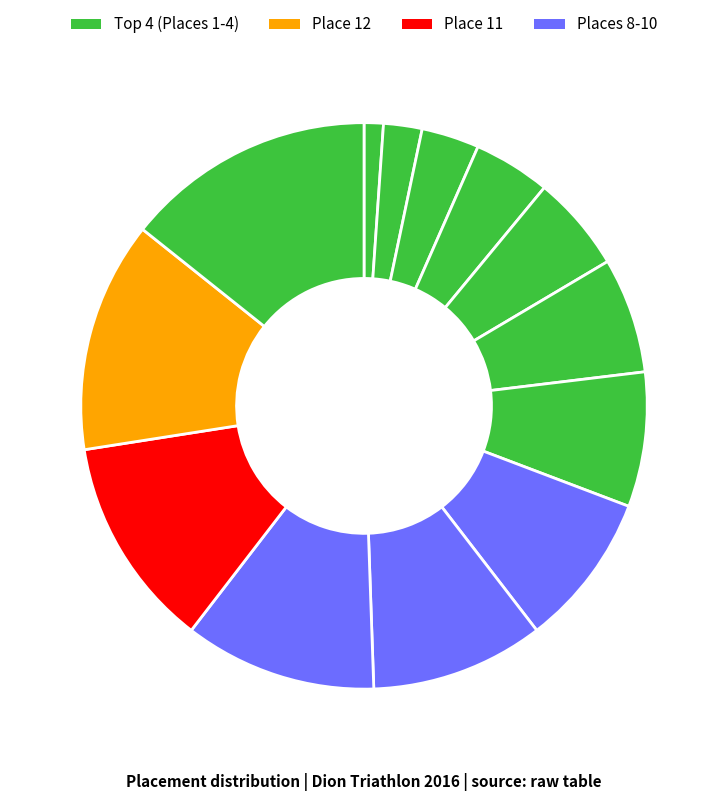

To the nearest percent, what is the average slice percentage?

8%